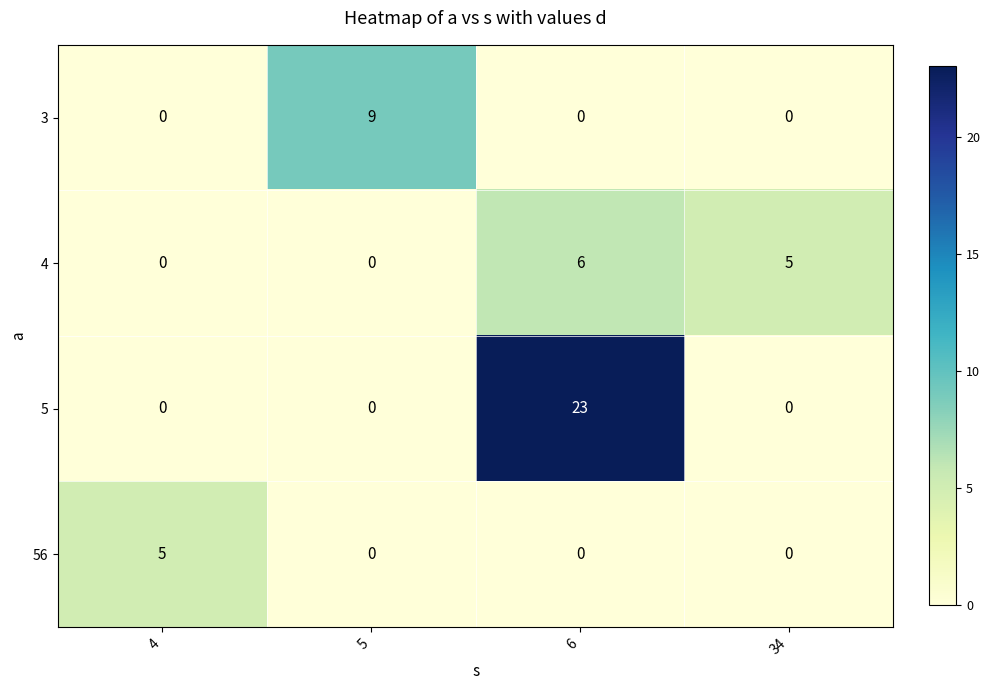

Reading left to right, extract all data points from this chart.

3: 4=0	5=9	6=0	34=0
4: 4=0	5=0	6=6	34=5
5: 4=0	5=0	6=23	34=0
56: 4=5	5=0	6=0	34=0